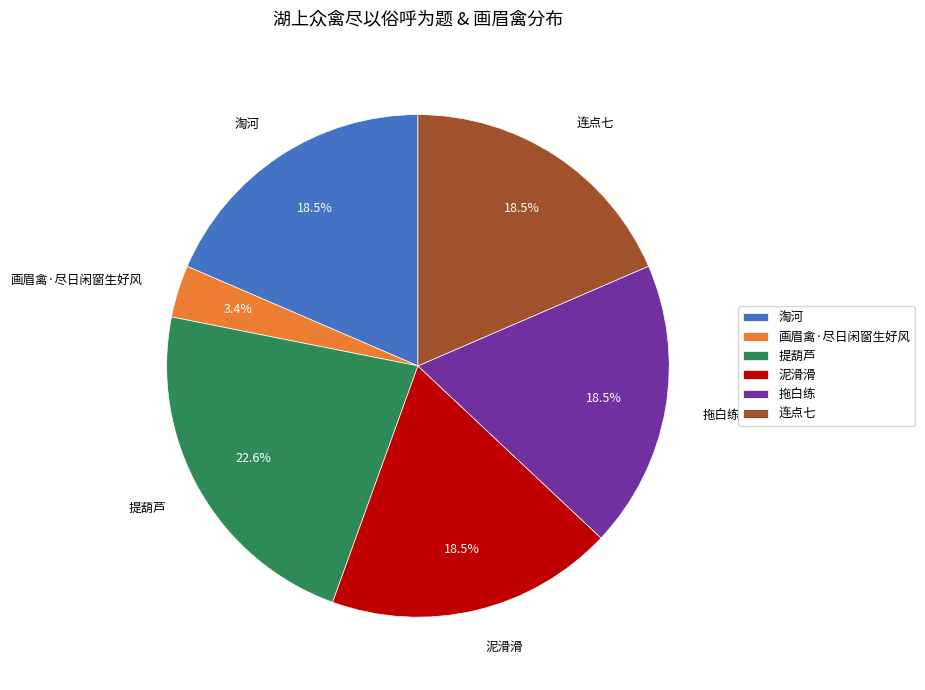

Which category has the smallest portion of the pie?

画眉禽·尽日闲窗生好风